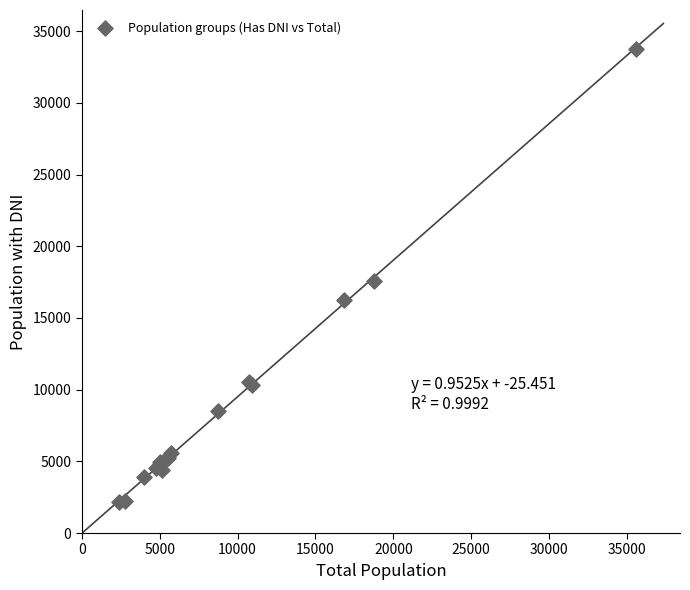

What Y value in the scatter plot is closest to 17981?

17543